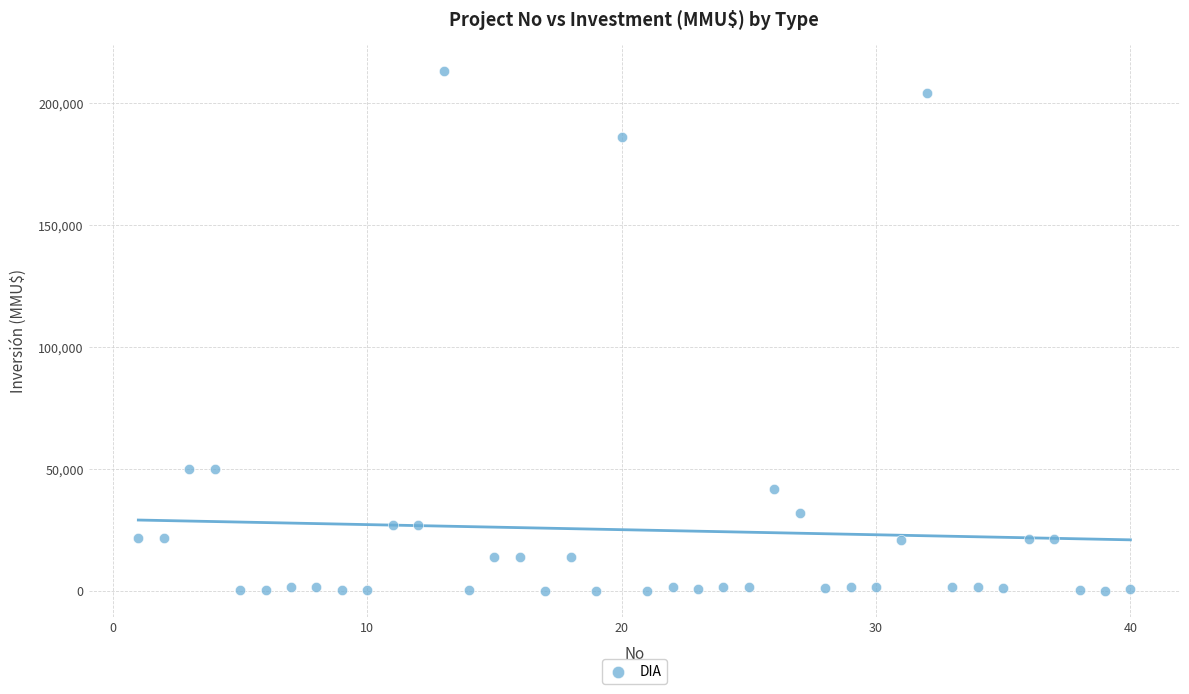

What is the range of X values (max minus min)?

39